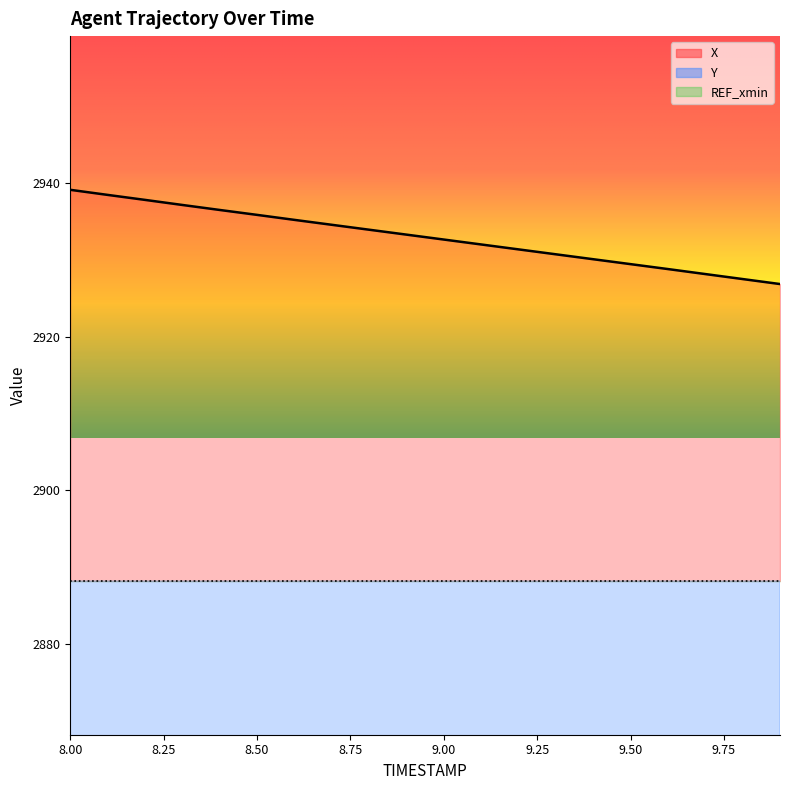

Is the value of X at 9.0 greater than the value of Y at 9.7?

Yes